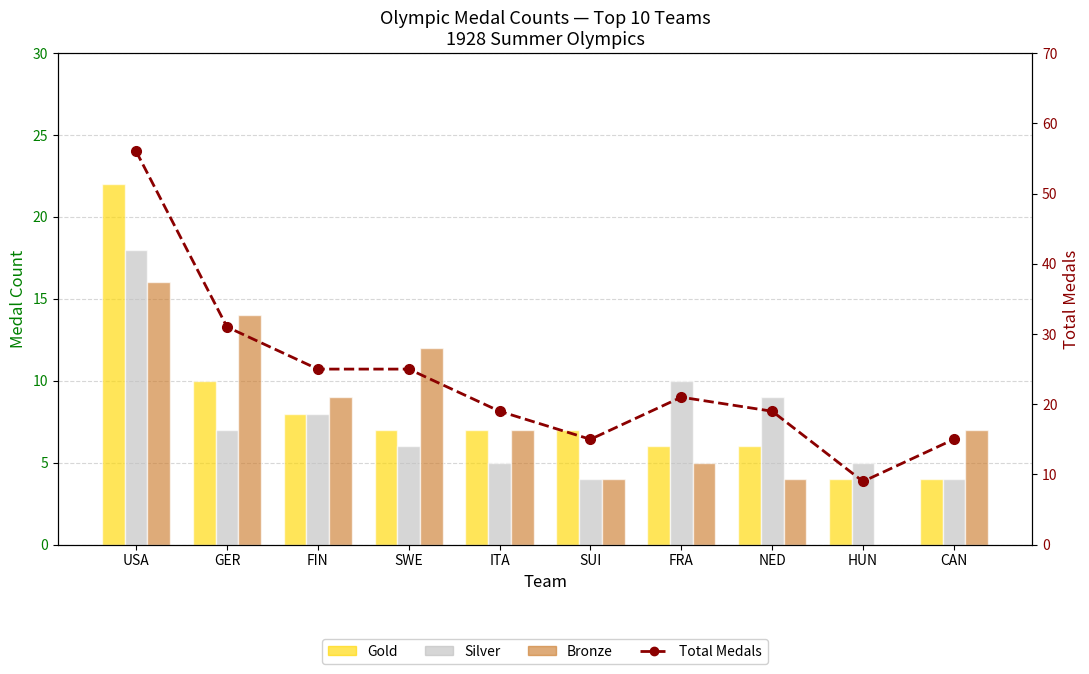

At which category is the sum across all series the highest?

USA